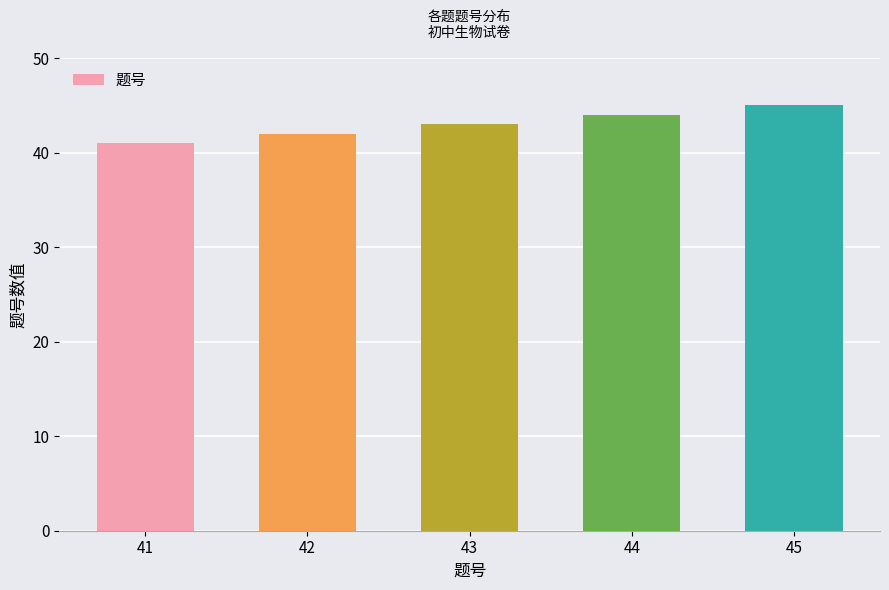

Which label corresponds to the largest value in the chart?

45